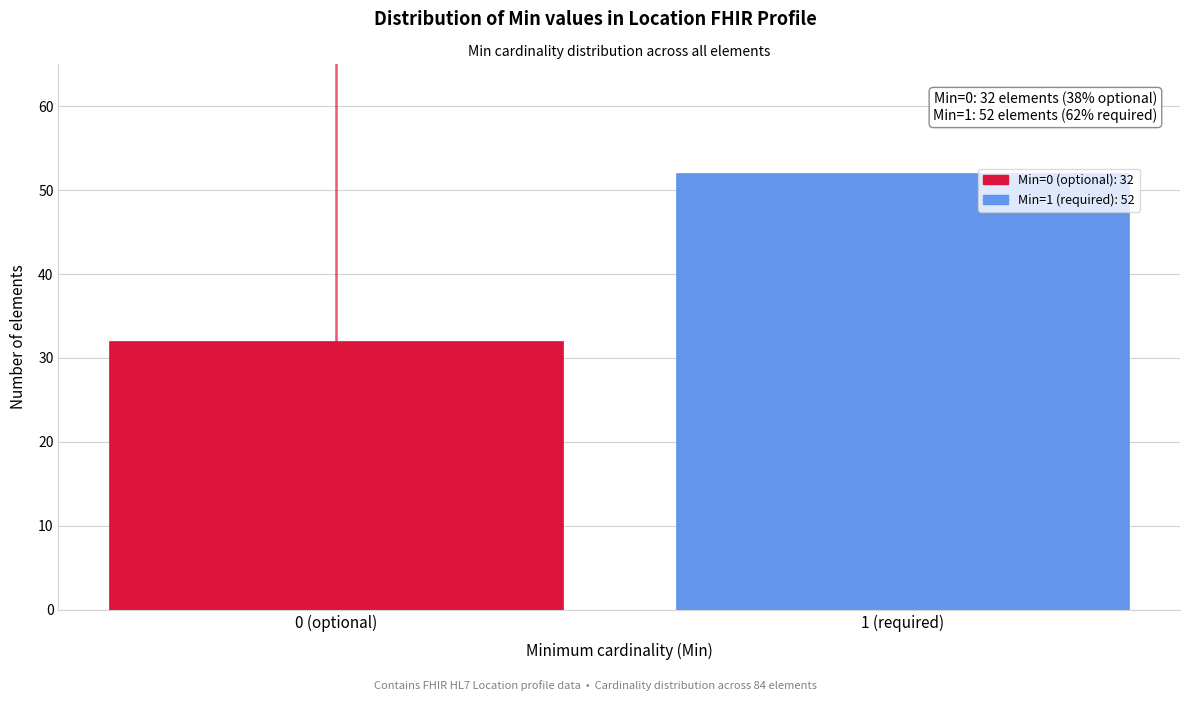

Reading left to right, transcribe all the data shown in this chart.

32	52